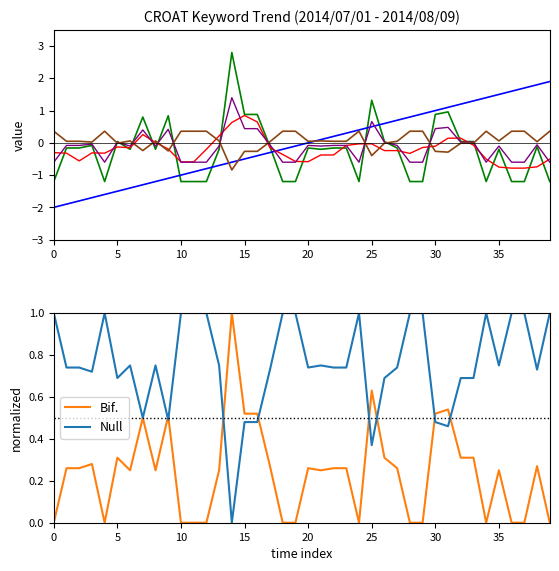

True or false: col_0 and value intersect in this chart.

True